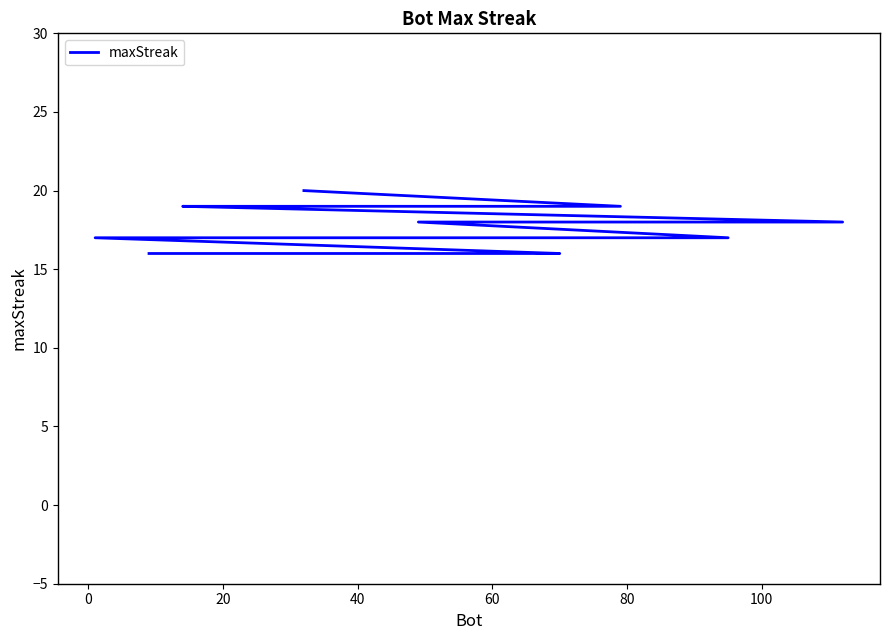

How many distinct data groups are displayed?

1